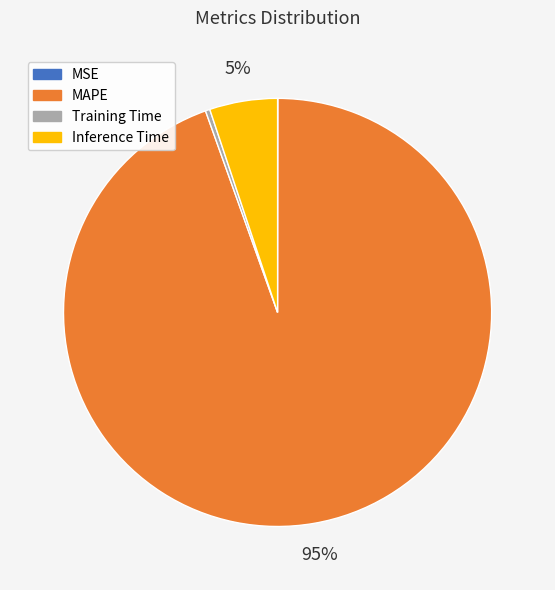

Does Training Time account for over 50% of the chart?

No